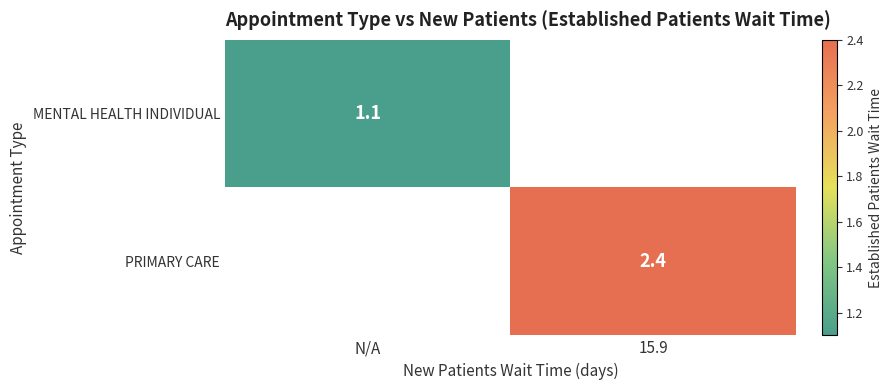

The value of MENTAL HEALTH INDIVIDUAL at N/A is 1.6. True or false?

False